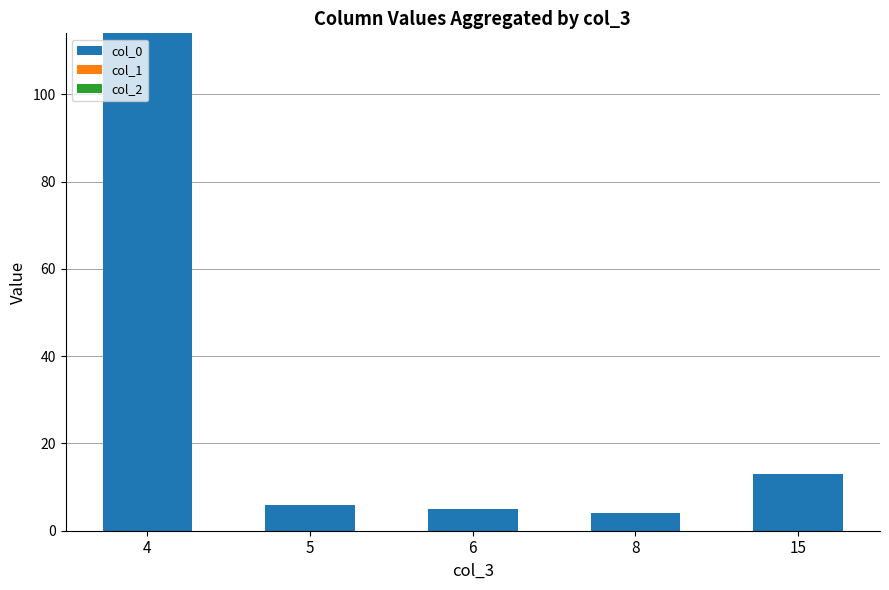

Approximately how many times larger is the value at 4 compared to 15?

8.8